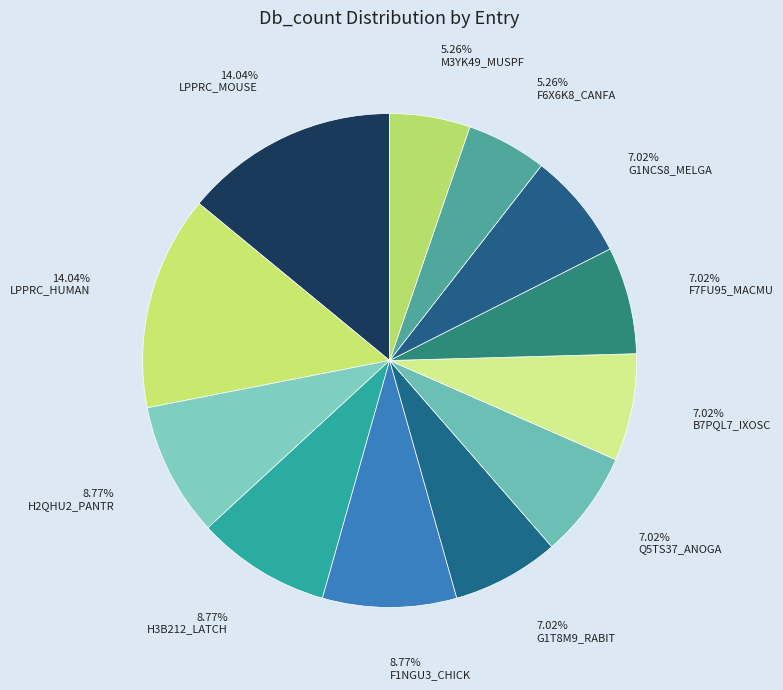

How many slices are in this pie chart?

12